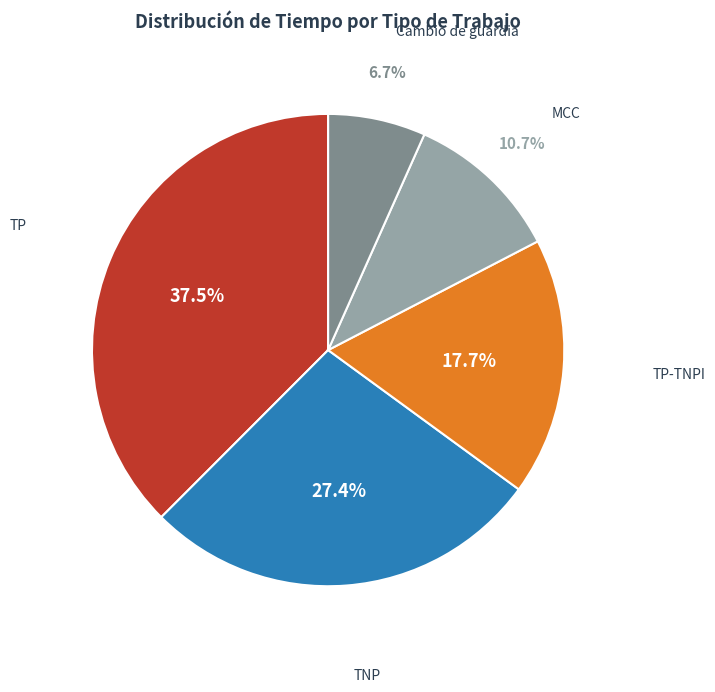

Approximately how many times larger is the value at TP-TNPI compared to TP?

0.5